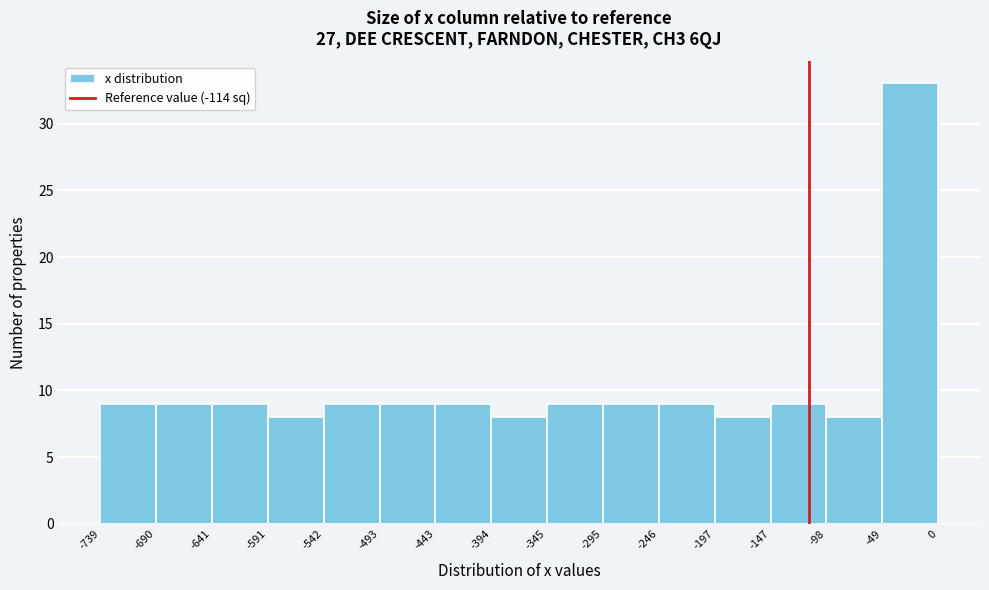

Reading left to right, list every bar in this chart as the range it spans on the x-axis followed by its height. The values are not printed on the chart, so give them approximately, as read against the axis.

-739 to -690: 9
-690 to -641: 9
-641 to -591: 9
-591 to -542: 8
-542 to -493: 9
-493 to -443: 9
-443 to -394: 9
-394 to -345: 8
-345 to -295: 9
-295 to -246: 9
-246 to -197: 9
-197 to -147: 8
-147 to -98: 9
-98 to -49: 8
-49 to 0: 33